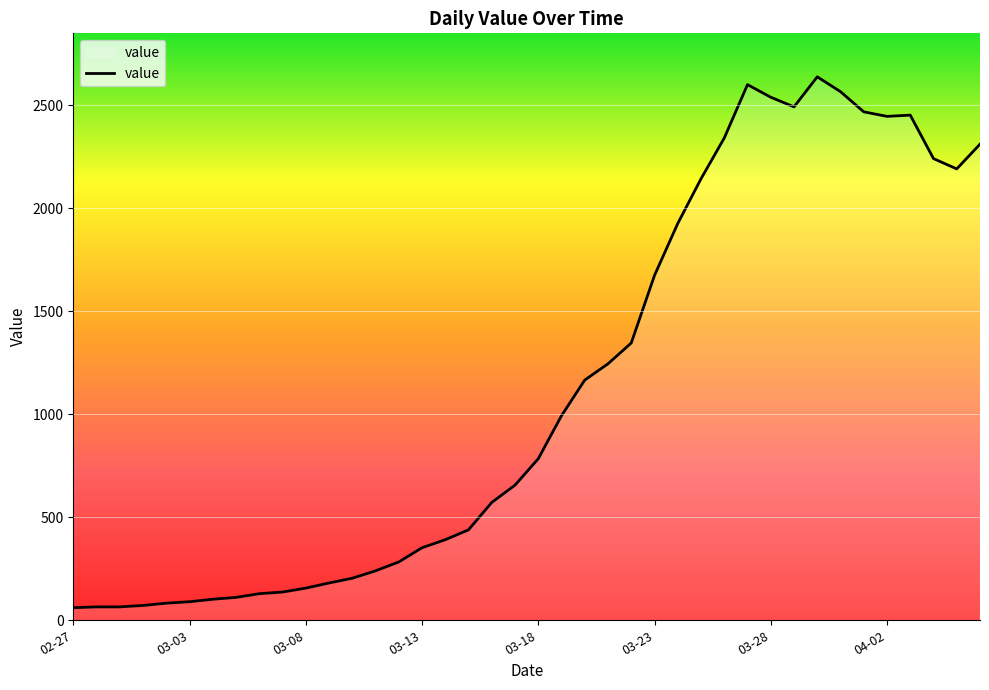

What is the difference between the maximum and minimum values?

2577